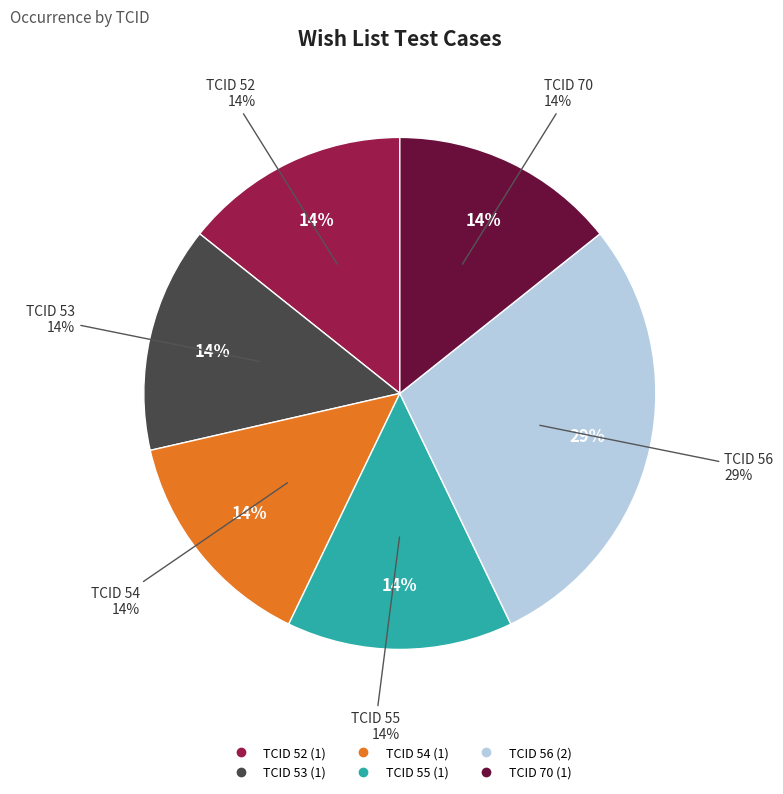

Which category has the biggest portion of the pie?

56